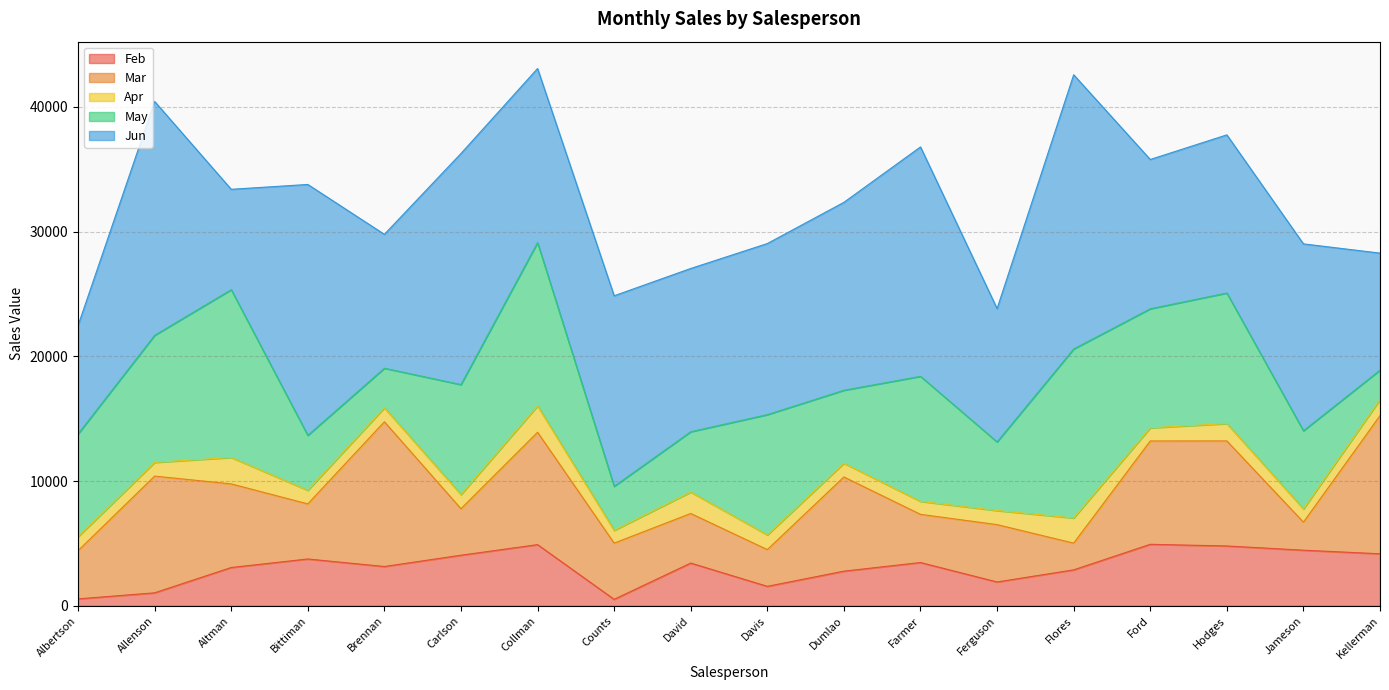

What is the difference between the second highest and second lowest values in the Apr series?

1073